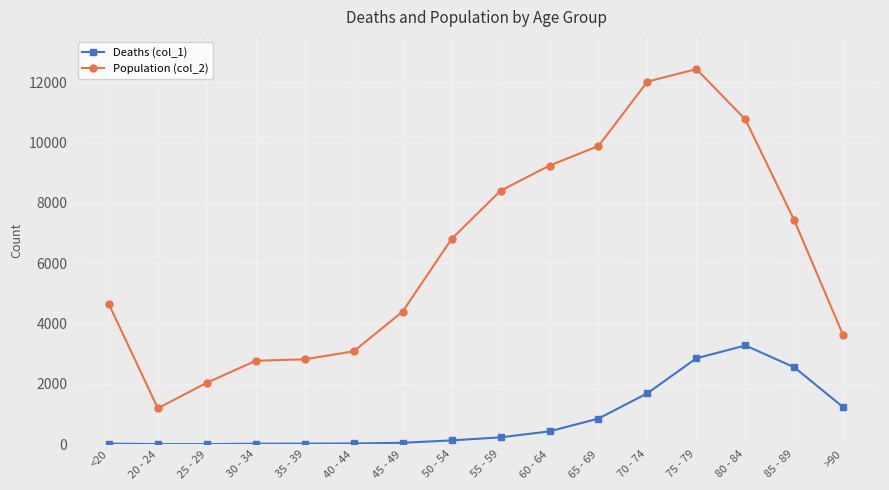

What is the label of the 13th point from the left?

75 - 79